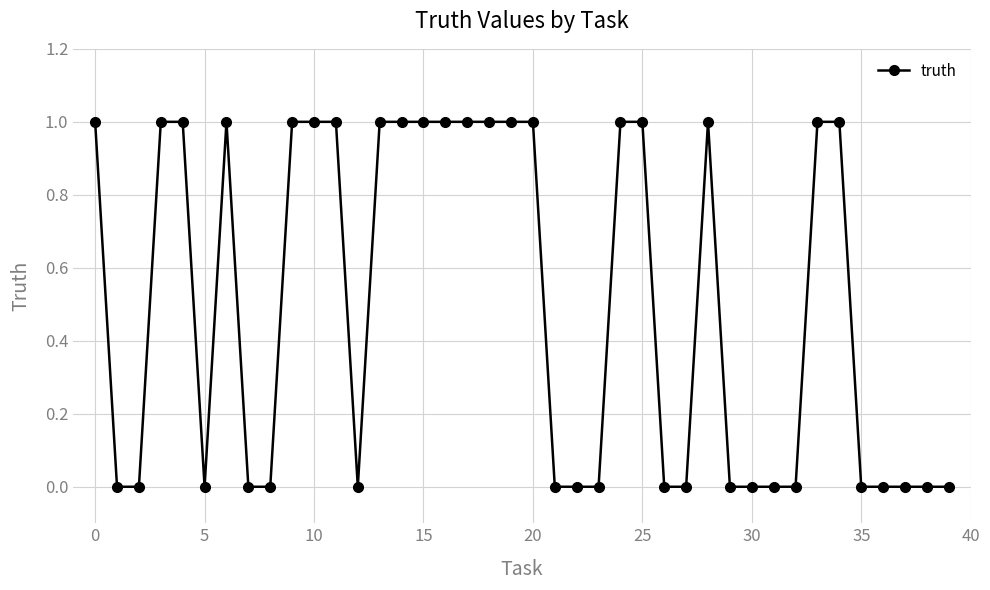

True or false: there are more than 1 points higher than both neighbors.

True